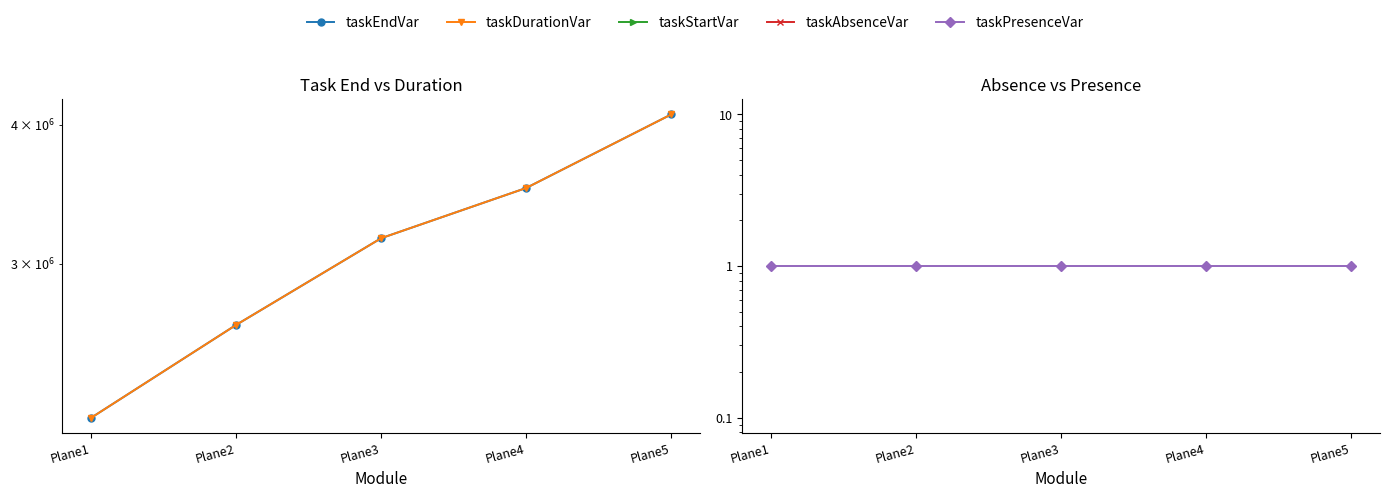

Rank the series at Plane2 from lowest to highest value.

taskStartVar, taskAbsenceVar, taskPresenceVar, taskEndVar, taskDurationVar